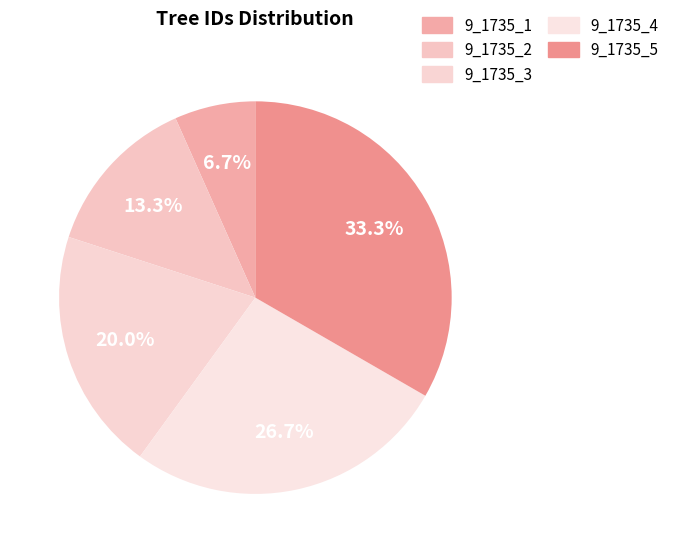

Rank the categories by value from highest to lowest.

9_1735_5, 9_1735_4, 9_1735_3, 9_1735_2, 9_1735_1